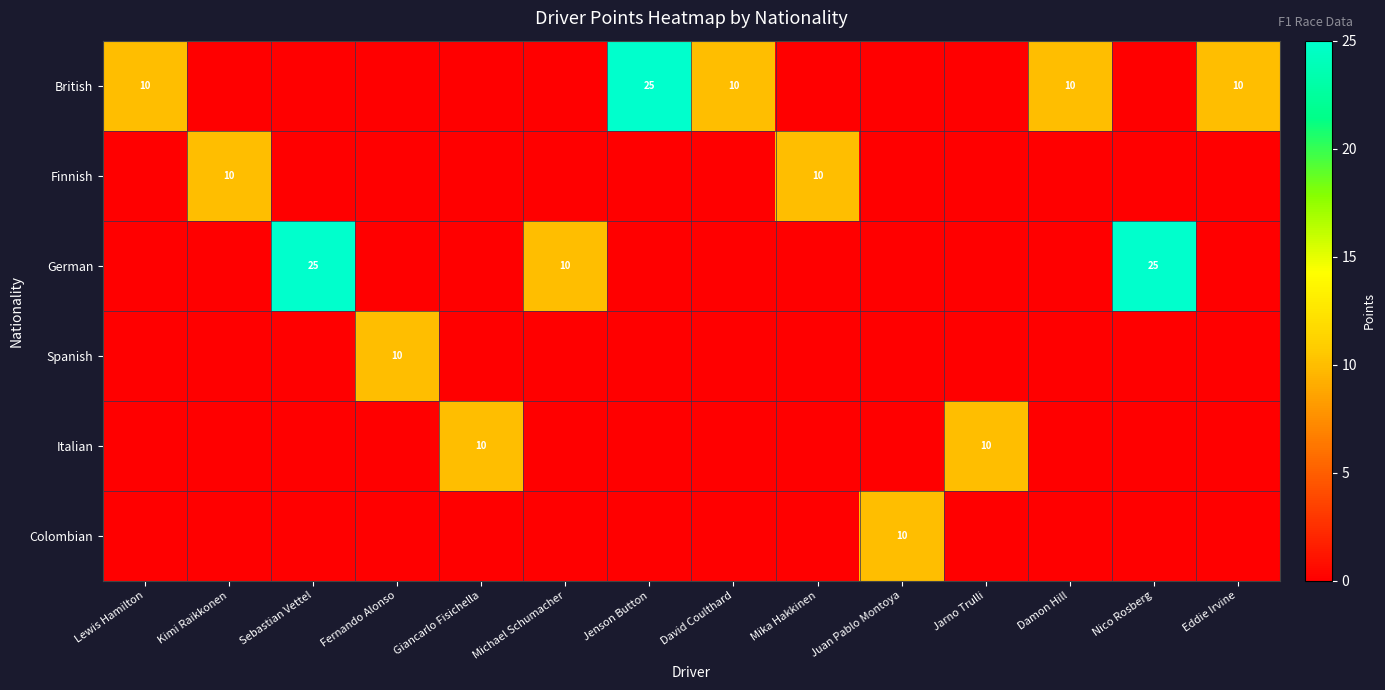

At which category is the sum across all series the highest?

Sebastian Vettel